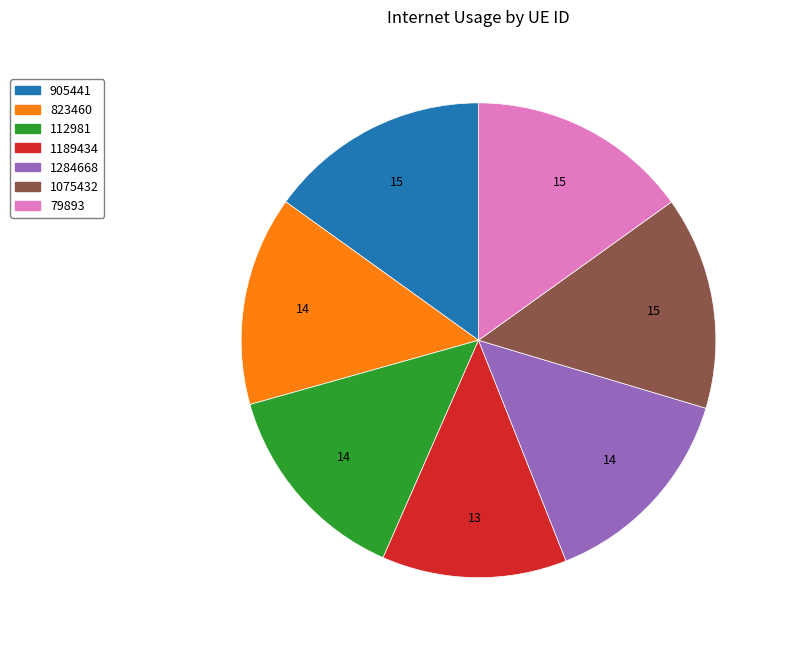

What is the ratio of the value at 79893 to the value at 1189434?

1.2